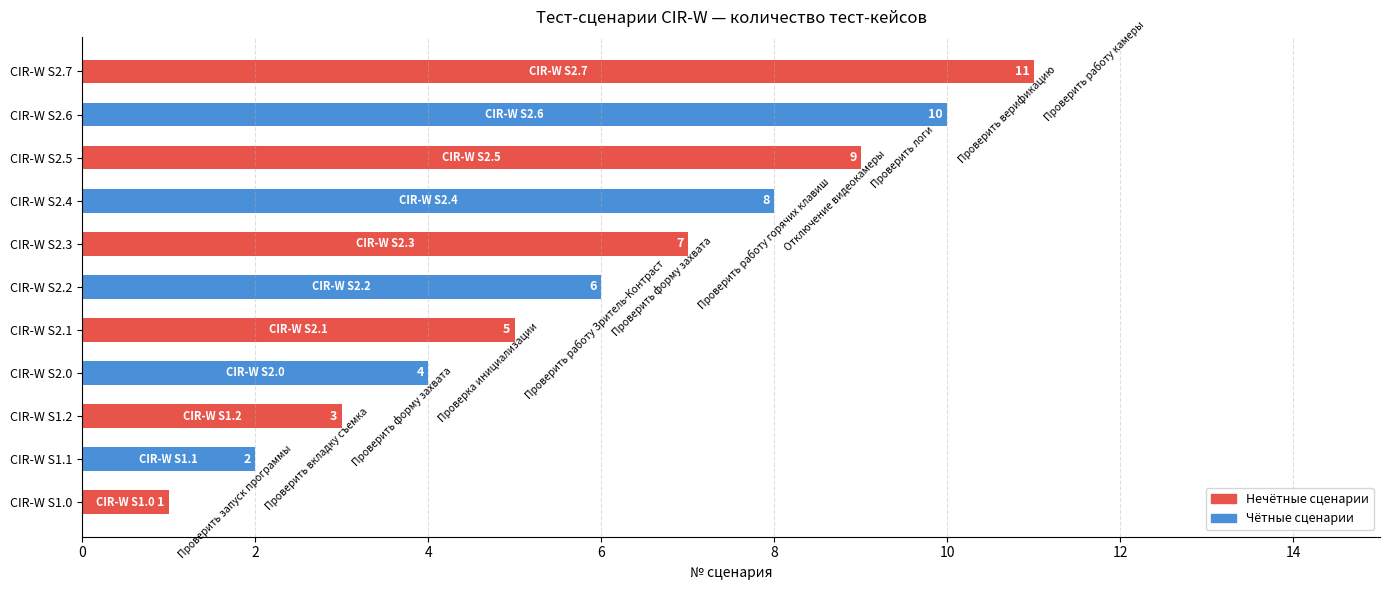

Are the bars horizontal?

Yes